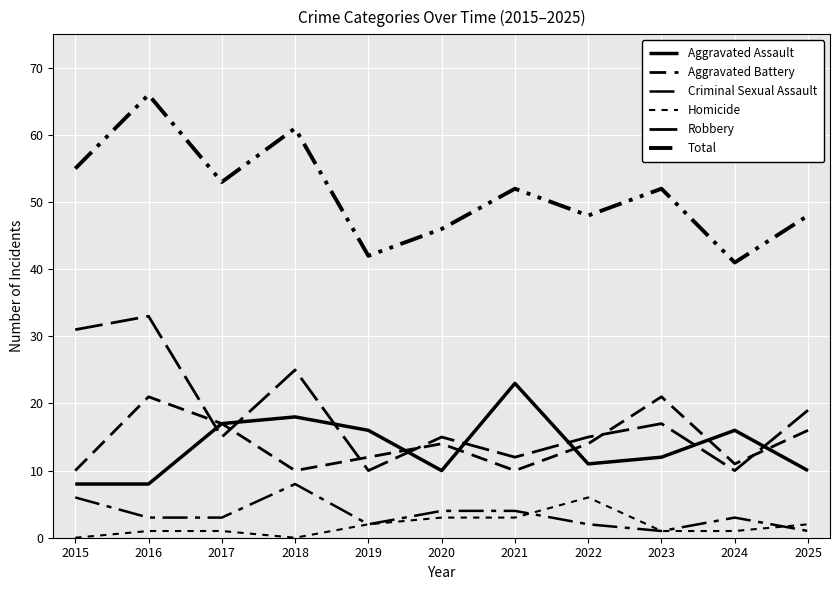

Where does the Total series first go above 52?

2015